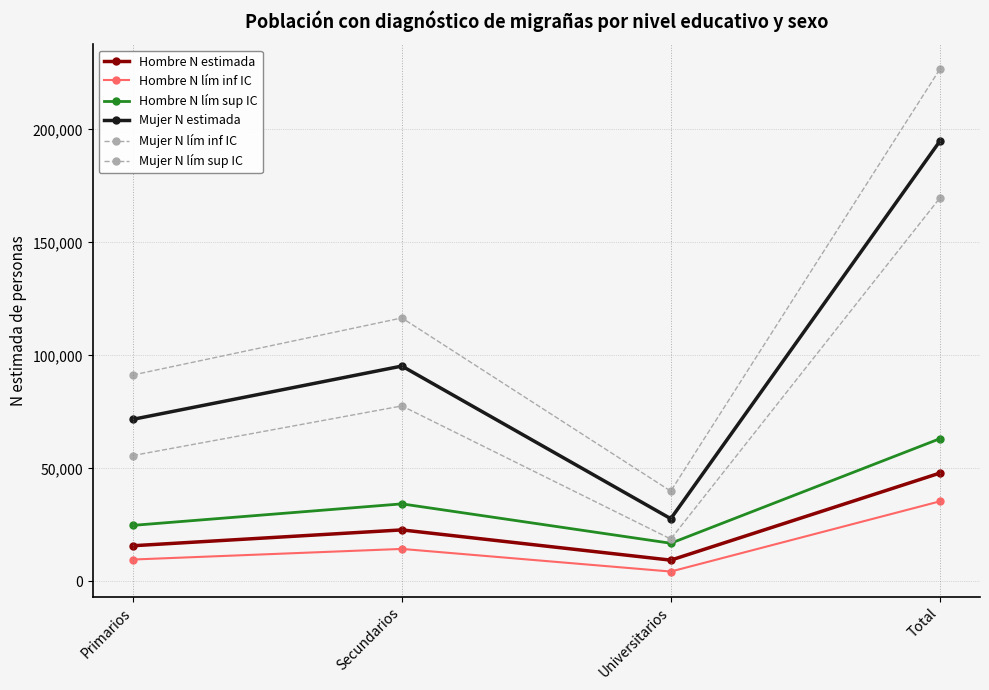

Which series has the largest total across all categories?

Mujer N lím sup IC